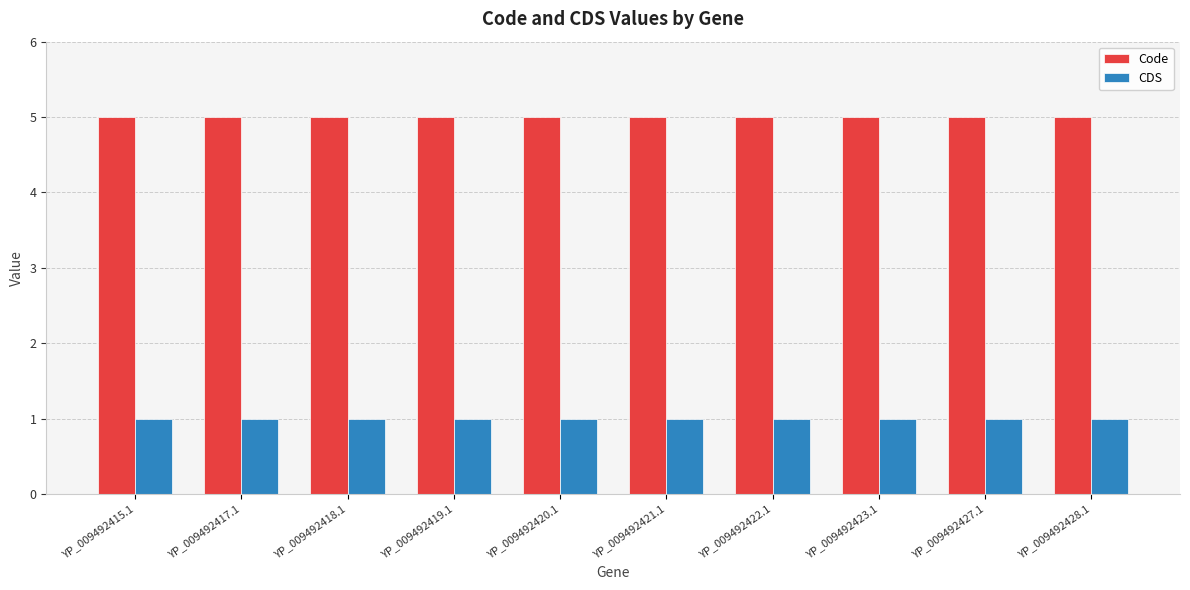

What is the sum of all CDS values?

10